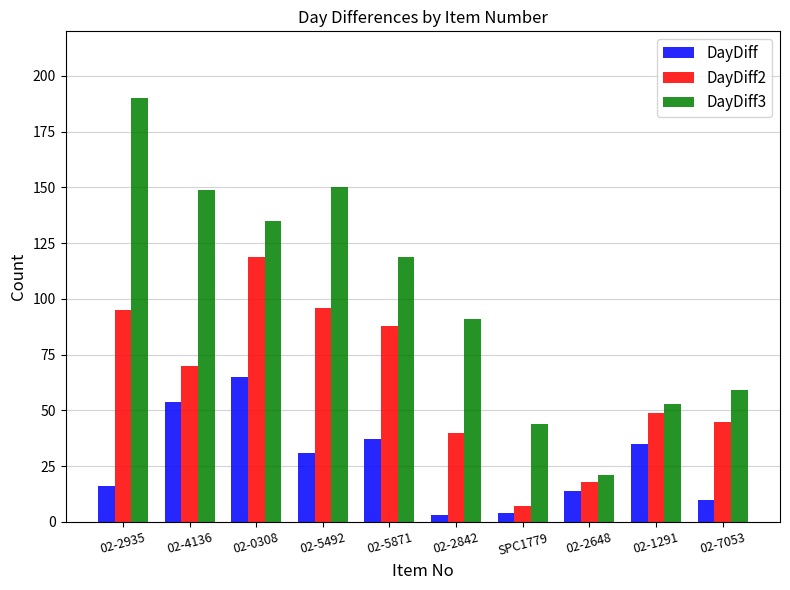

Which series has the largest total across all categories?

DayDiff3